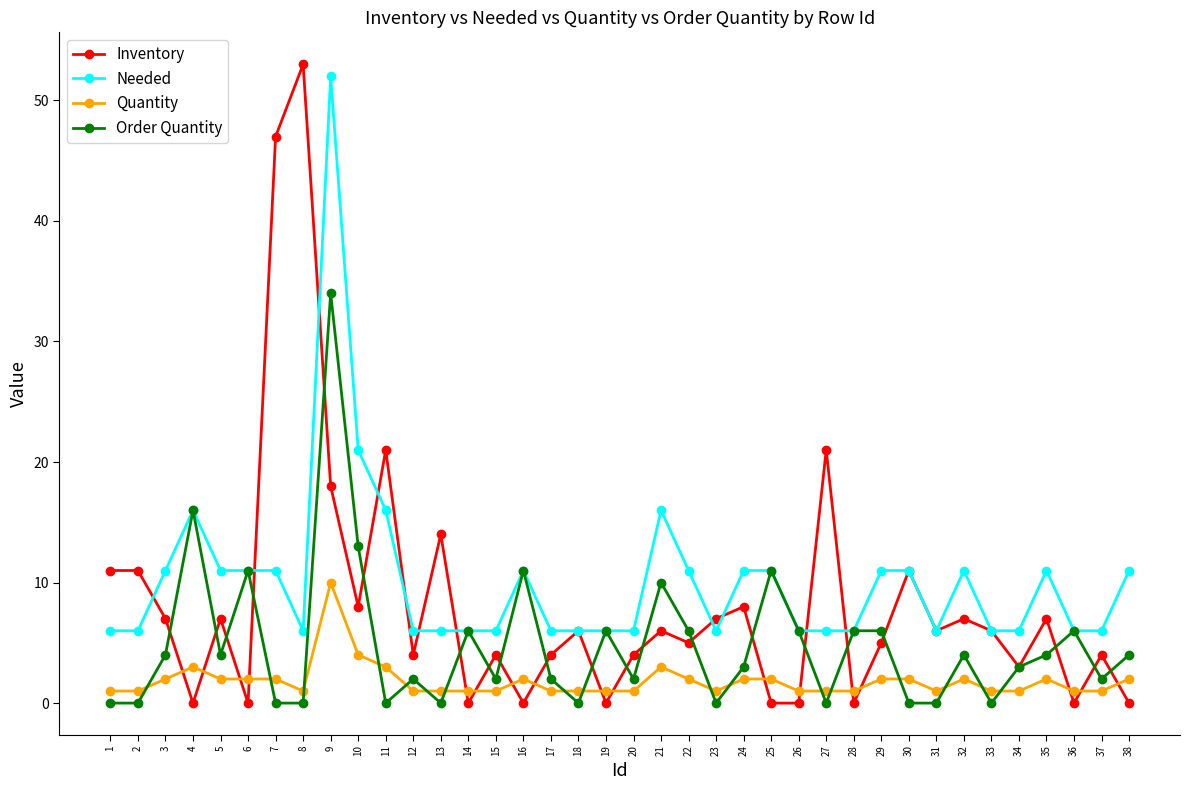

Reading left to right, extract all data points from this chart.

Inventory: 11	11	7	0	7	0	47	53	18	8	21	4	14	0	4	0	4	6	0	4	6	5	7	8	0	0	21	0	5	11	6	7	6	3	7	0	4	0
Needed: 6	6	11	16	11	11	11	6	52	21	16	6	6	6	6	11	6	6	6	6	16	11	6	11	11	6	6	6	11	11	6	11	6	6	11	6	6	11
Quantity: 1	1	2	3	2	2	2	1	10	4	3	1	1	1	1	2	1	1	1	1	3	2	1	2	2	1	1	1	2	2	1	2	1	1	2	1	1	2
Order Quantity: 0	0	4	16	4	11	0	0	34	13	0	2	0	6	2	11	2	0	6	2	10	6	0	3	11	6	0	6	6	0	0	4	0	3	4	6	2	4